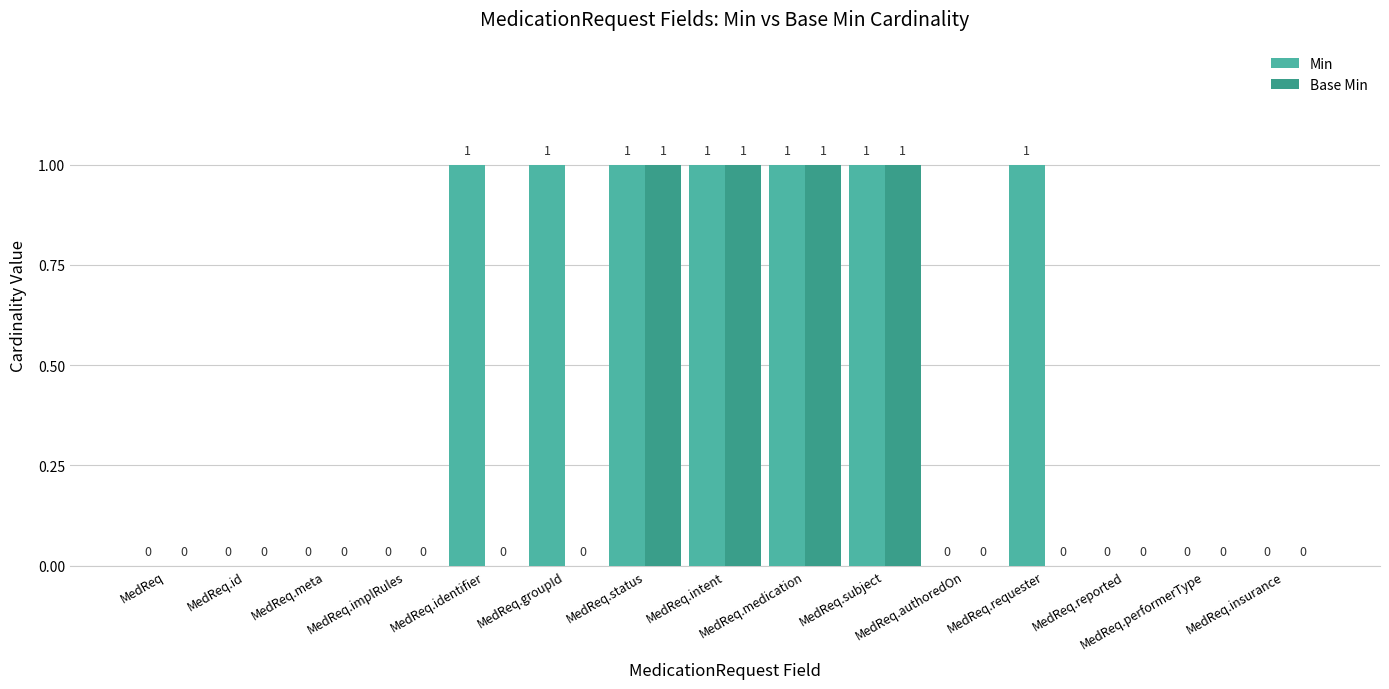

Which series has the largest total across all categories?

Min